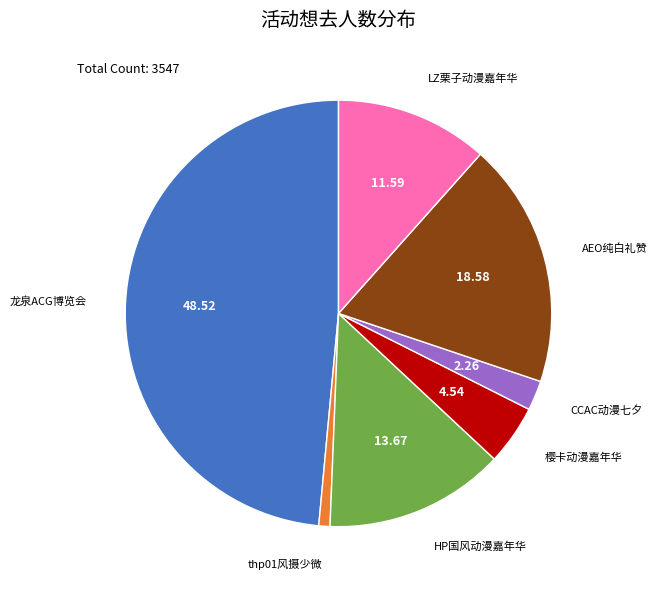

Which slice is the largest?

龙泉ACG博览会